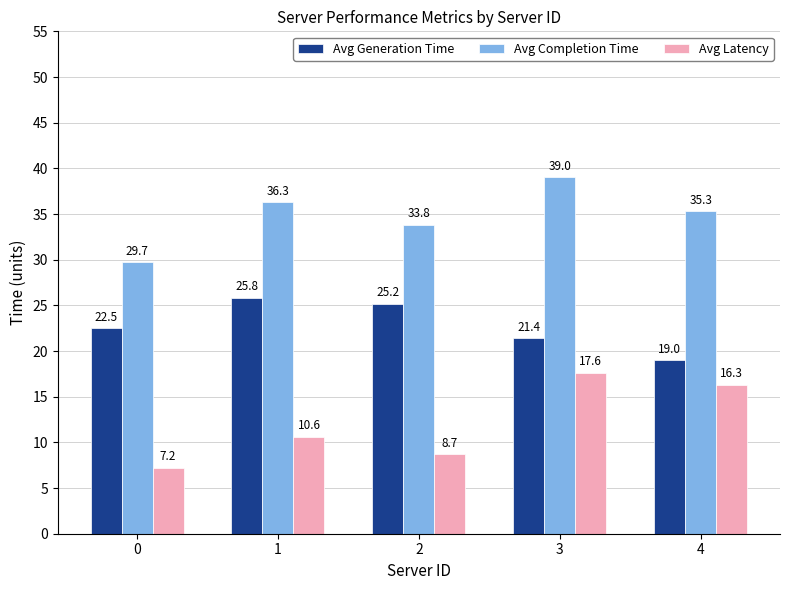

What is the value of the Avg Completion Time bar at the 3rd from the left?

33.8